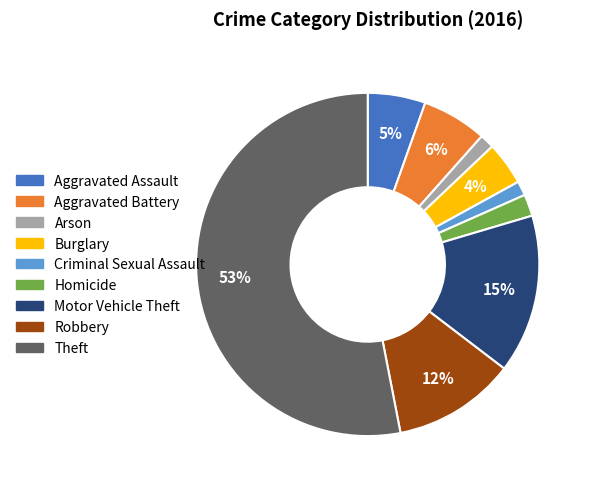

Does Theft account for over 50% of the chart?

Yes